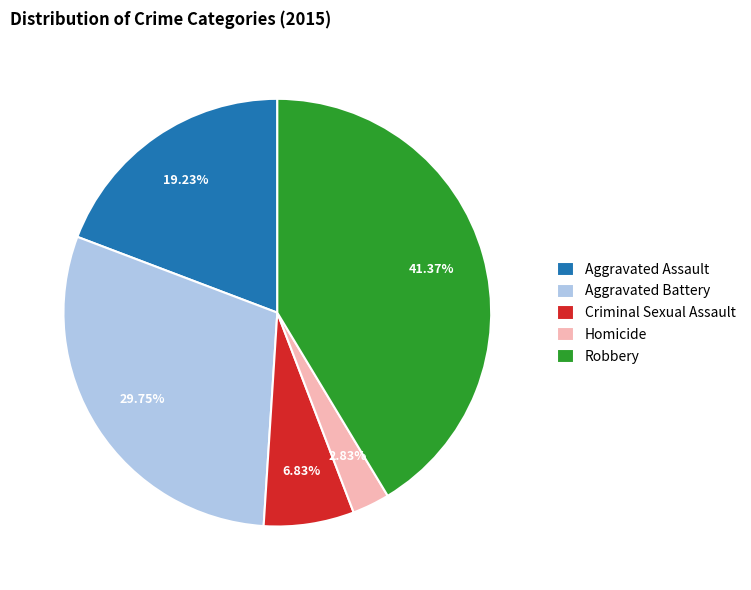

Is it true that Robbery is 31% of the pie?

False